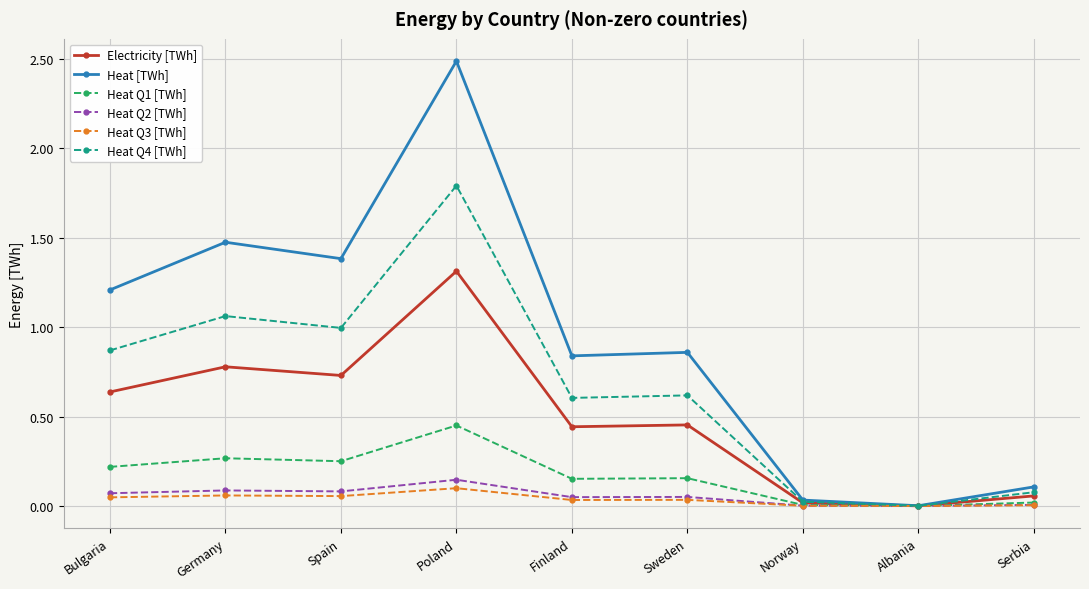

What are all the series names shown in the legend?

Electricity [TWh], Heat [TWh], Heat Q1 [TWh], Heat Q2 [TWh], Heat Q3 [TWh], Heat Q4 [TWh]